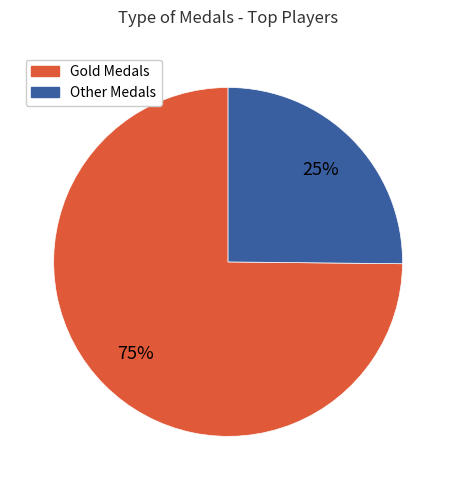

Is there any slice that represents more than half of the pie?

Yes